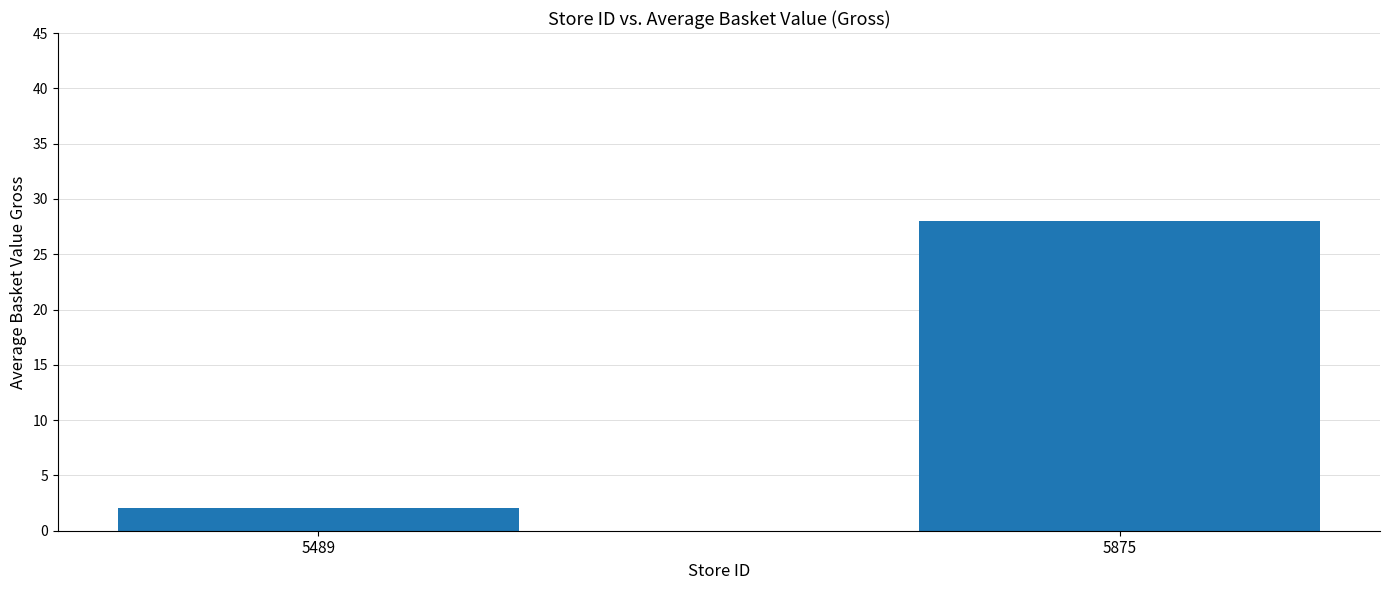

How many categories are shown in the chart?

2